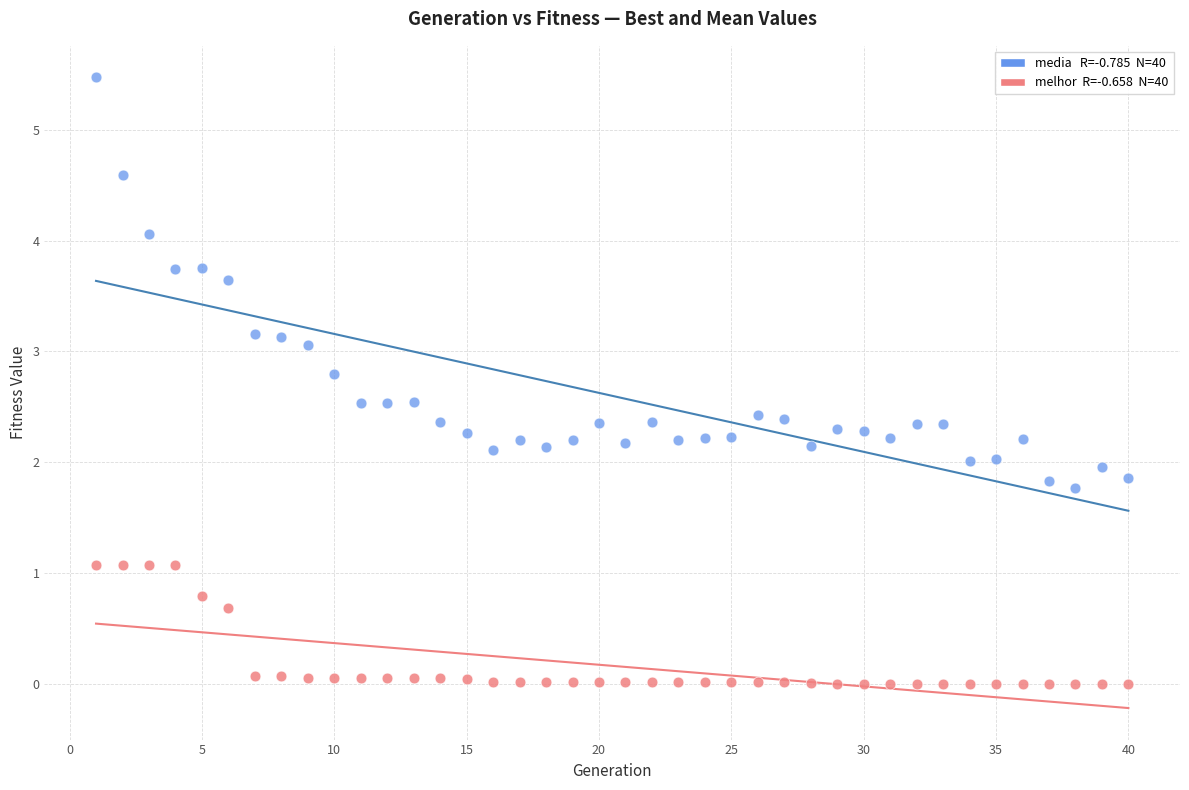

Across all data points, what is the range of X values (max minus min)?

39.0